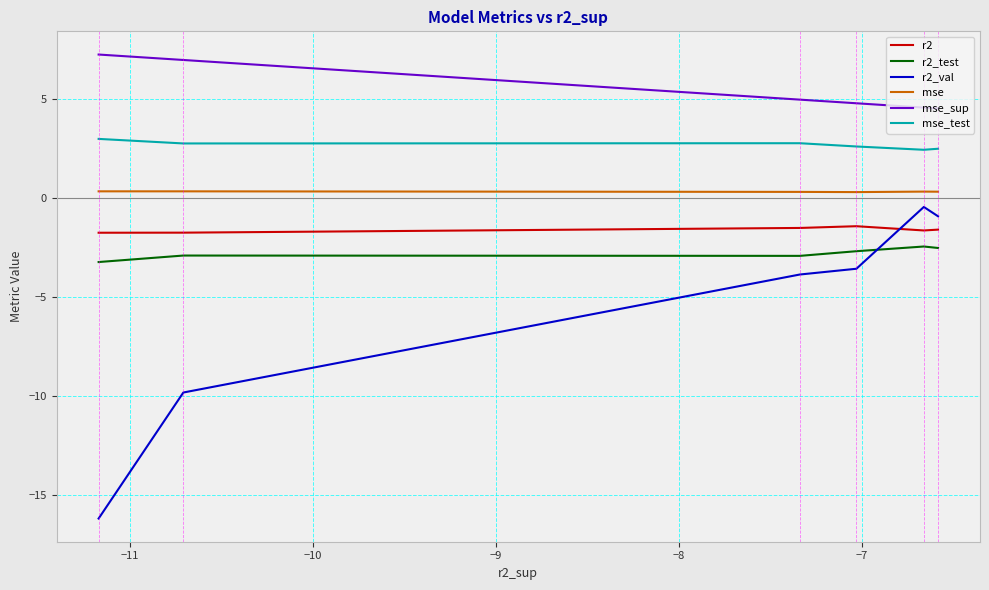

What is the smallest value displayed?

-16.2